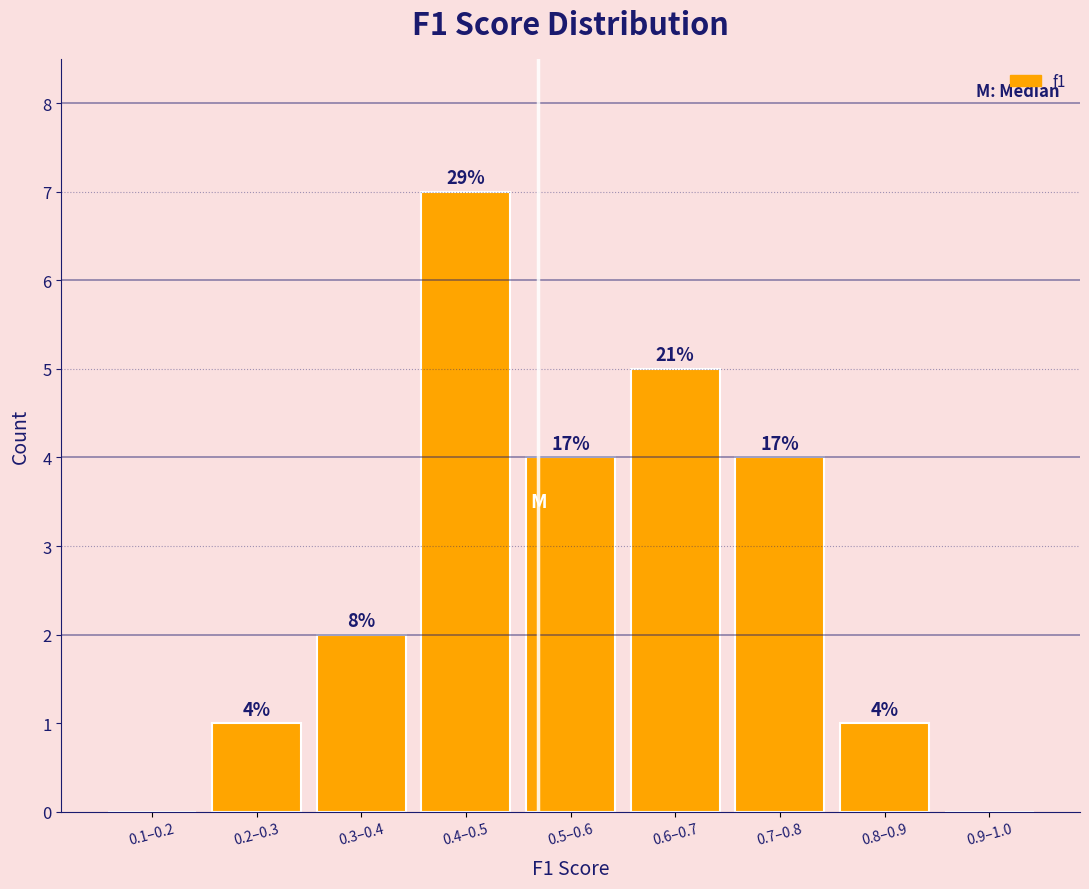

Are the bars horizontal?

No